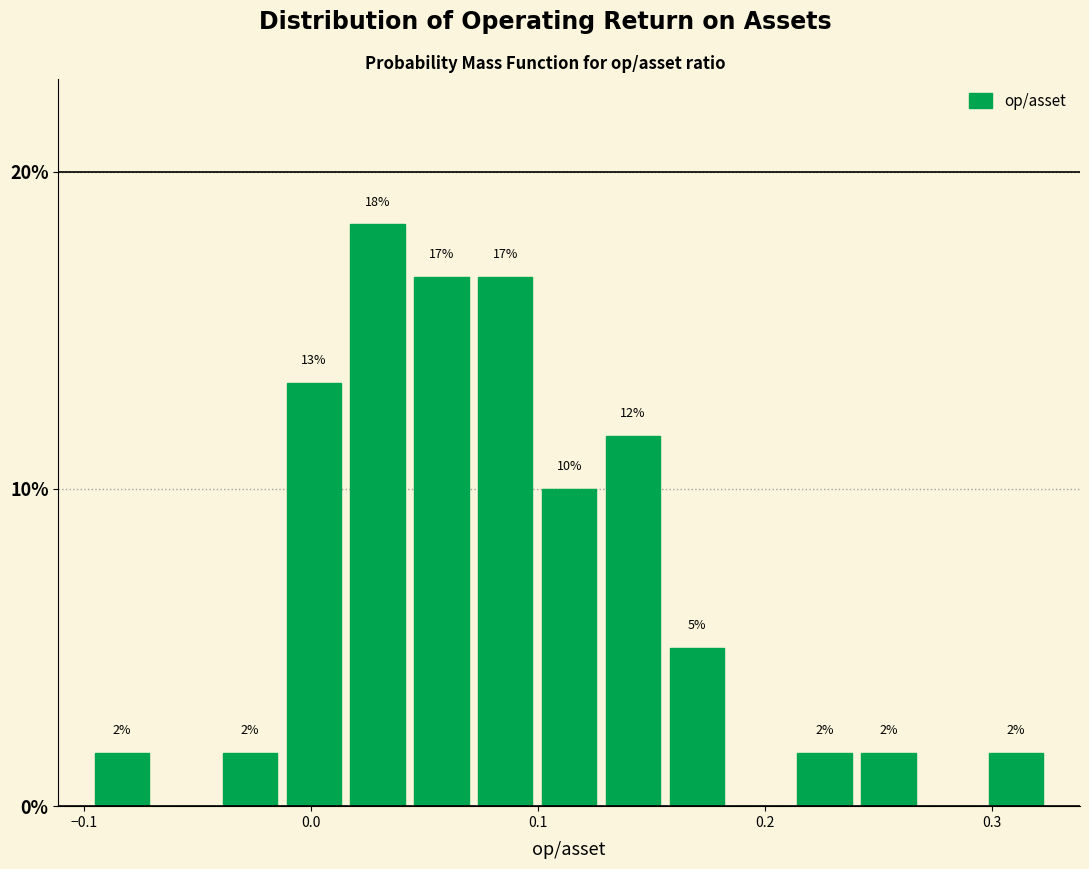

Around what value on the x-axis is the tallest bar? Give the approximate position of its centre, as read against the axis.

0.03